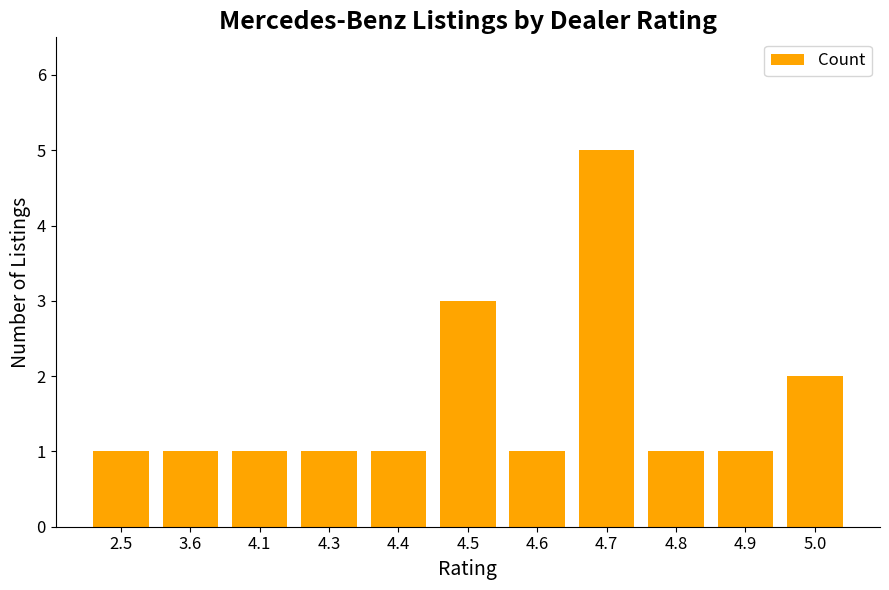

What position from the left is 4.7?

8